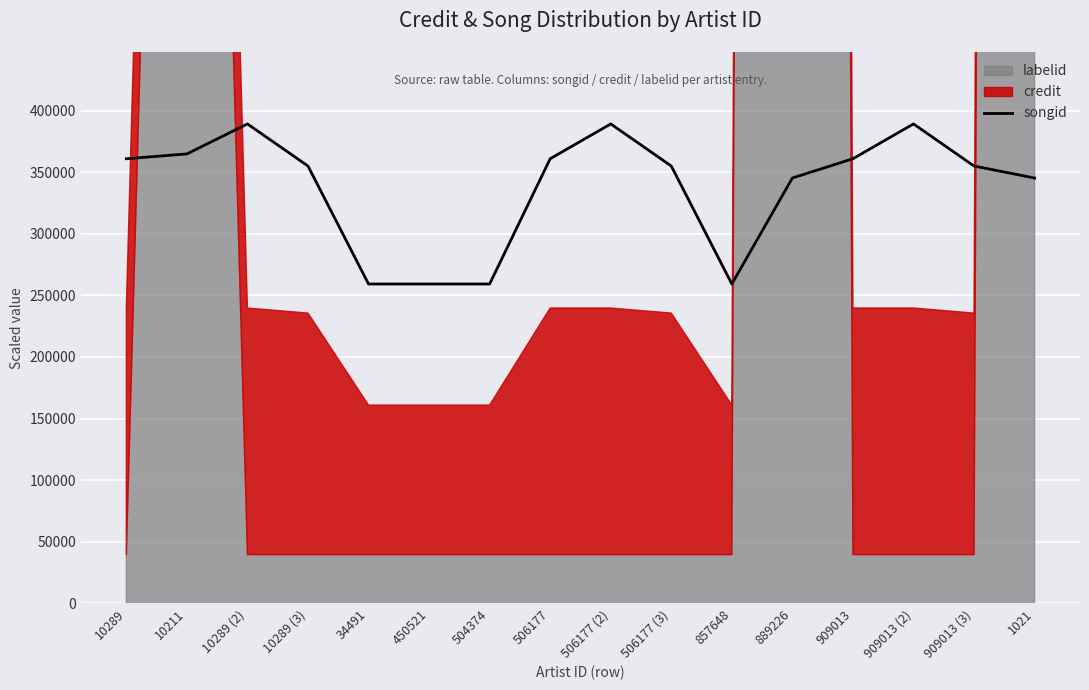

Which category has the lowest value across all series?

34491